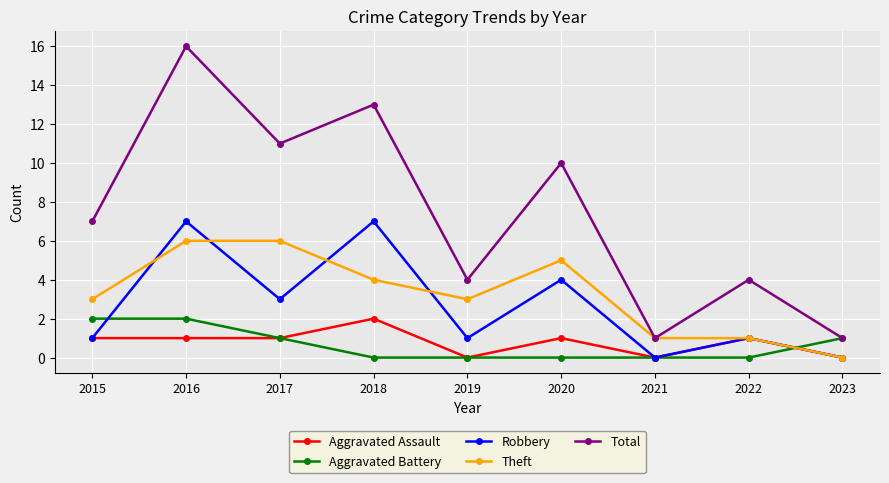

At which category is the sum across all series the highest?

2016